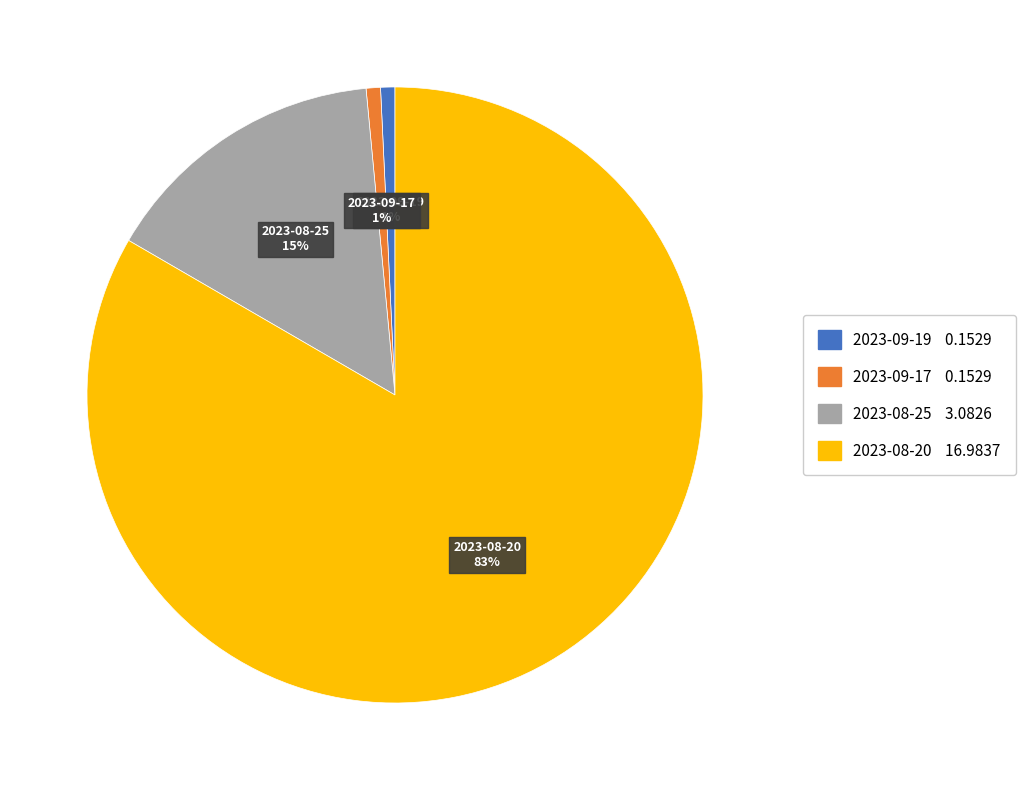

Count the number of slices in the pie.

4